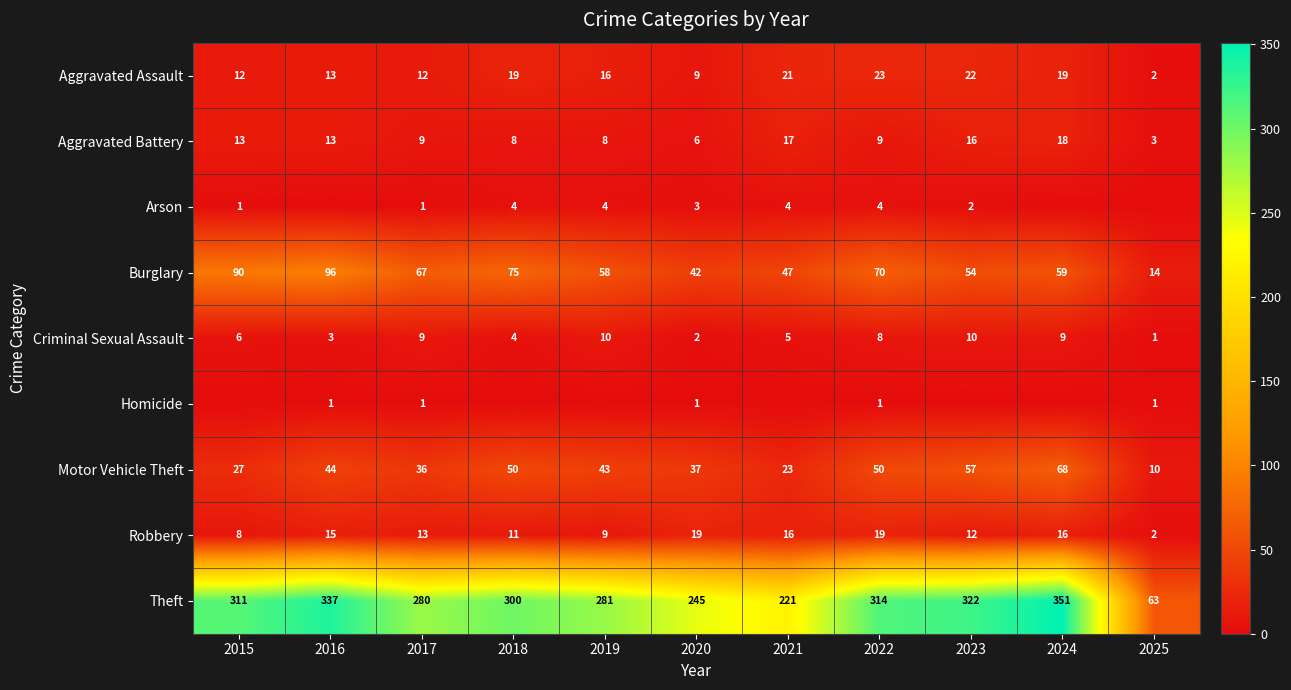

How many values in the Aggravated Assault series are below 16?

5